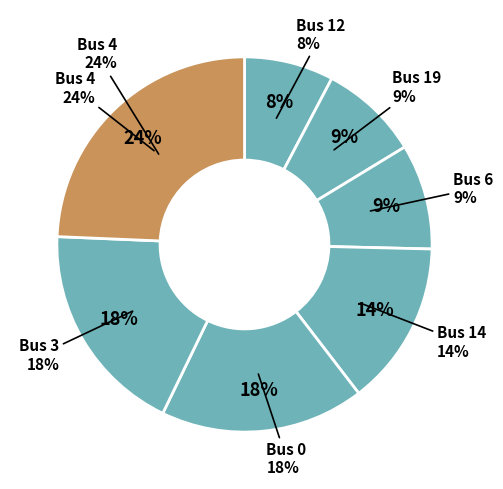

What is the largest slice in the pie chart?

4